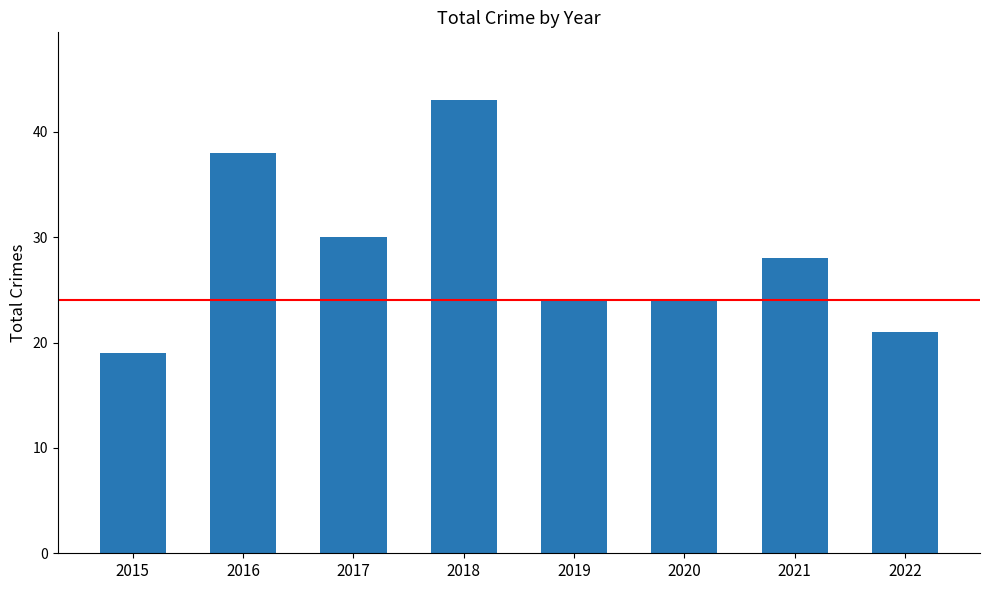

What is the average value?

28